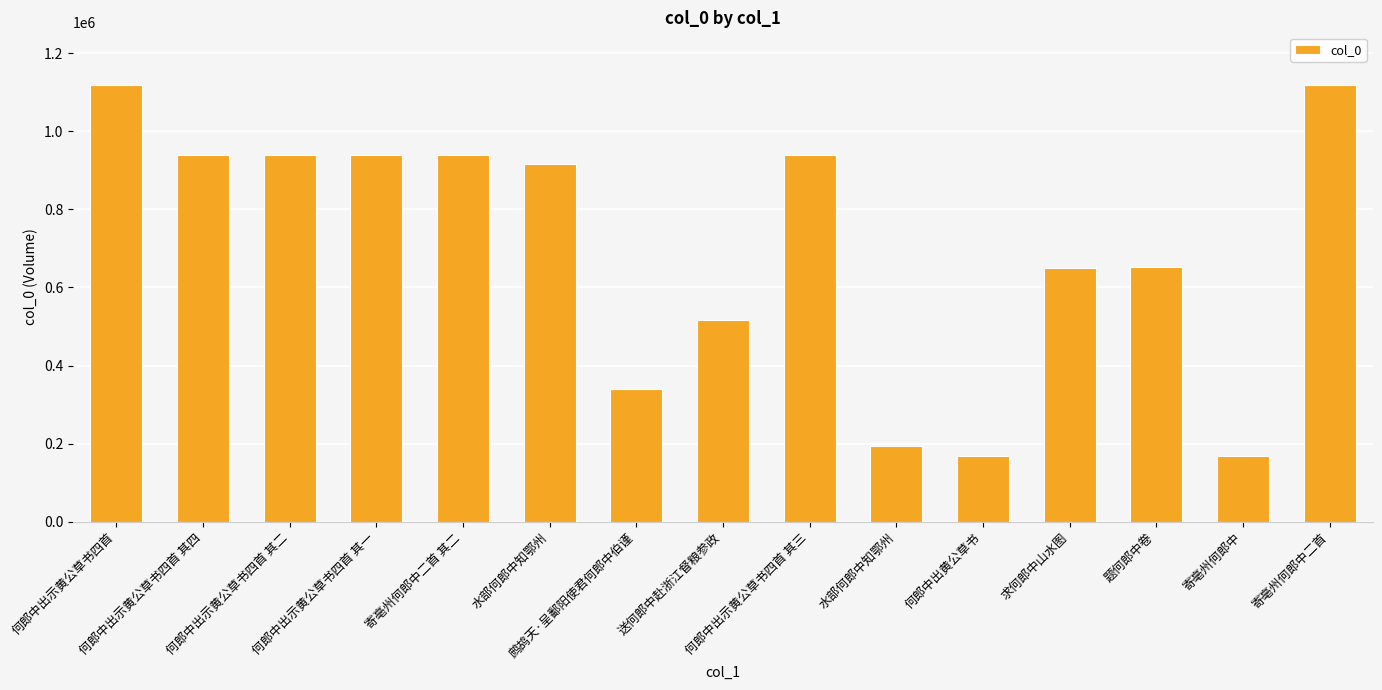

List the labels in order of value, smallest first.

何郎中出黄公草书, 寄亳州何郎中, 水部何郎中知鄂州, 鹧鸪天·呈鄱阳使君何郎中伯谨, 送何郎中赴浙江督粮参政, 求何郎中山水图, 题何郎中卷, 水部何郎中知鄂州, 何郎中出示黄公草书四首 其四, 何郎中出示黄公草书四首 其三, 何郎中出示黄公草书四首 其二, 何郎中出示黄公草书四首 其一, 寄亳州何郎中二首 其二, 寄亳州何郎中二首, 何郎中出示黄公草书四首